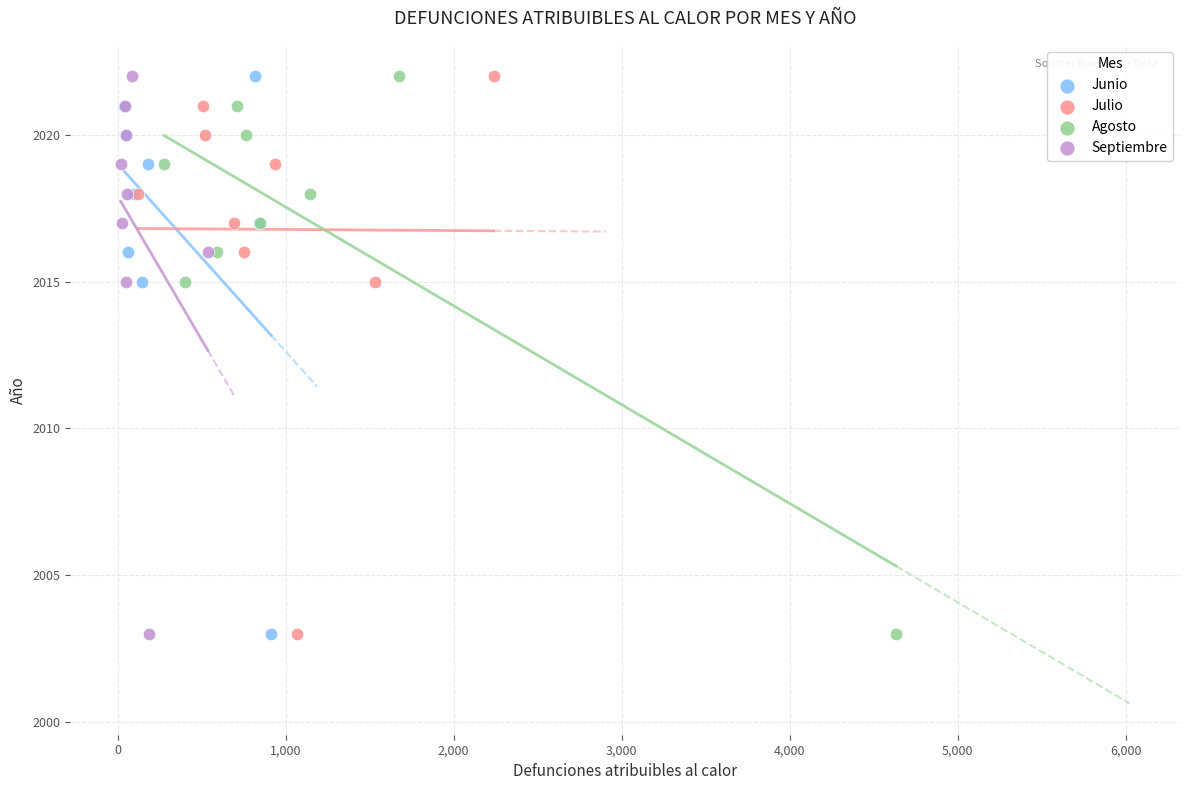

What are all the series names shown in the legend?

Junio, Julio, Agosto, Septiembre